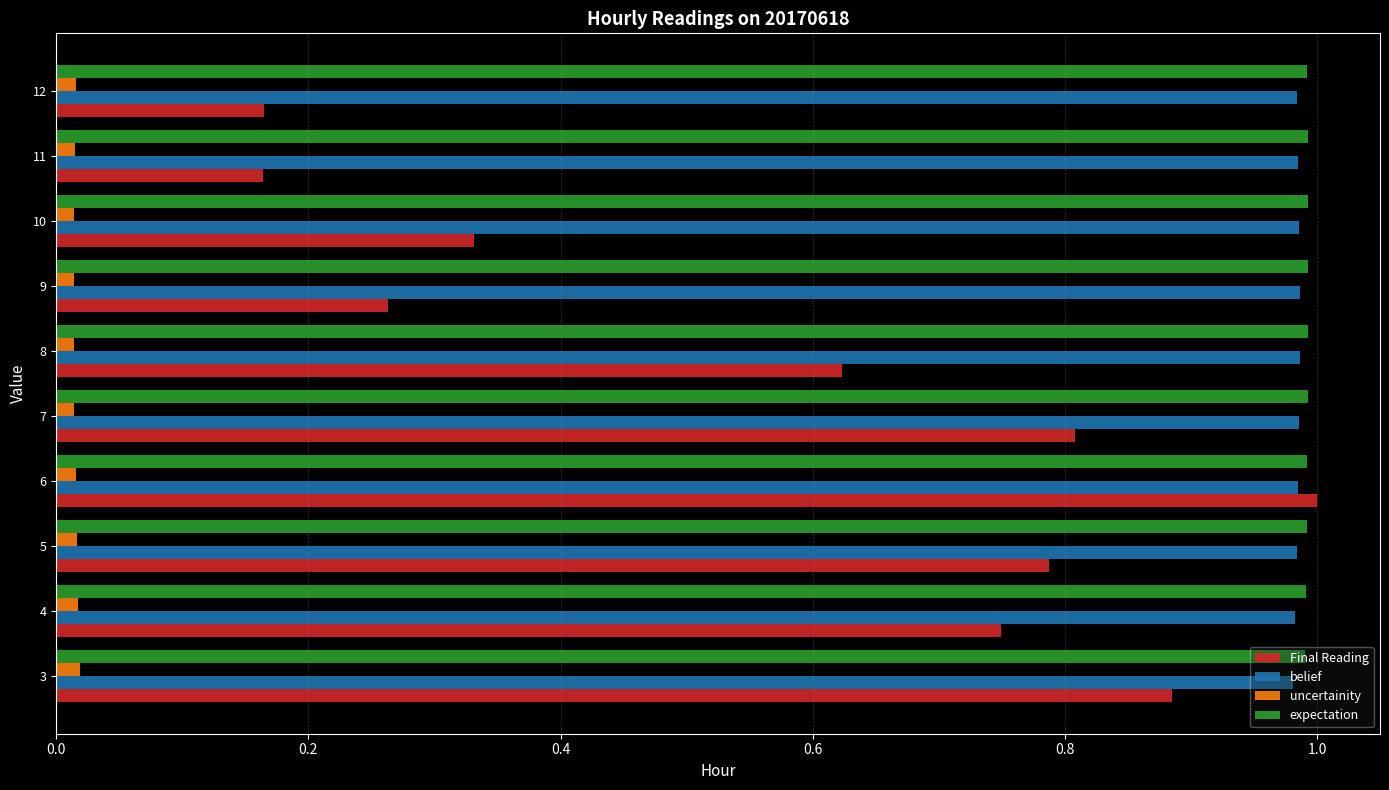

The value of belief at 5 is 1.0. True or false?

True